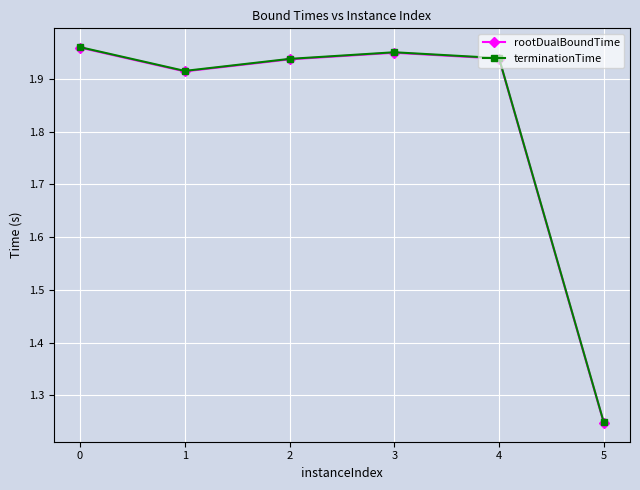

At which label is rootDualBoundTime closest to 1?

5